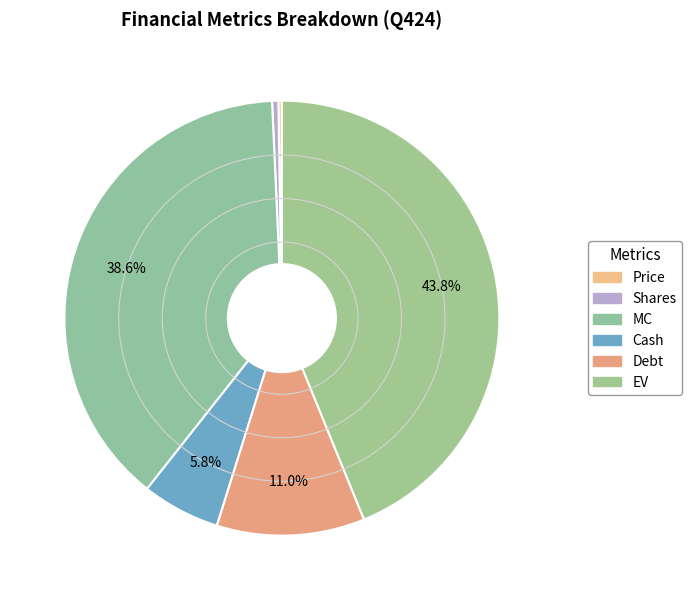

Count the number of slices in the pie.

6